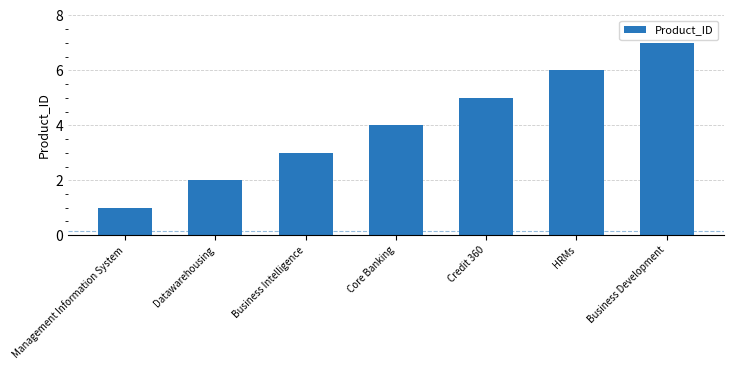

What is the difference between the second highest and second lowest values?

4